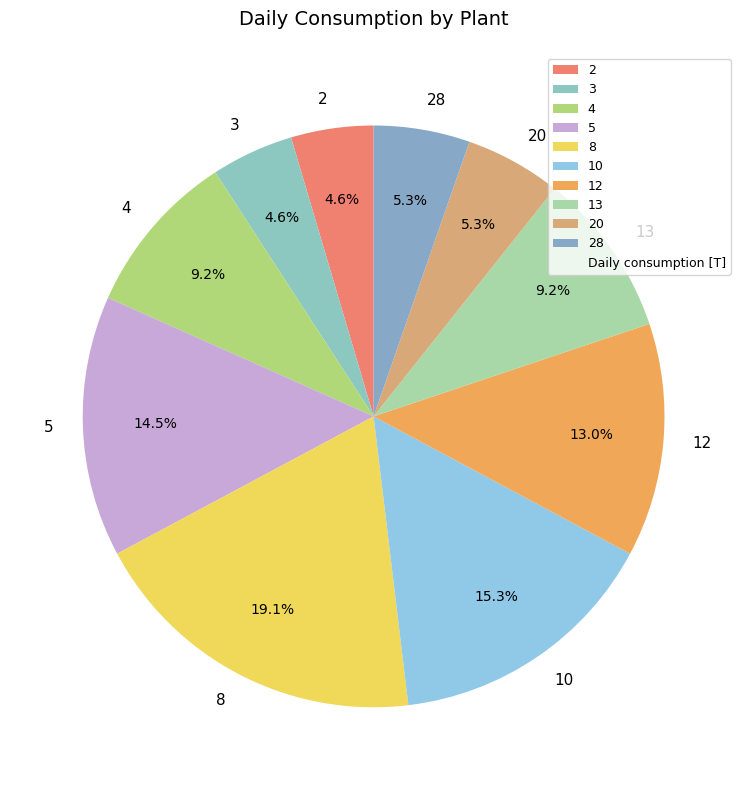

How many slices are in this pie chart?

10